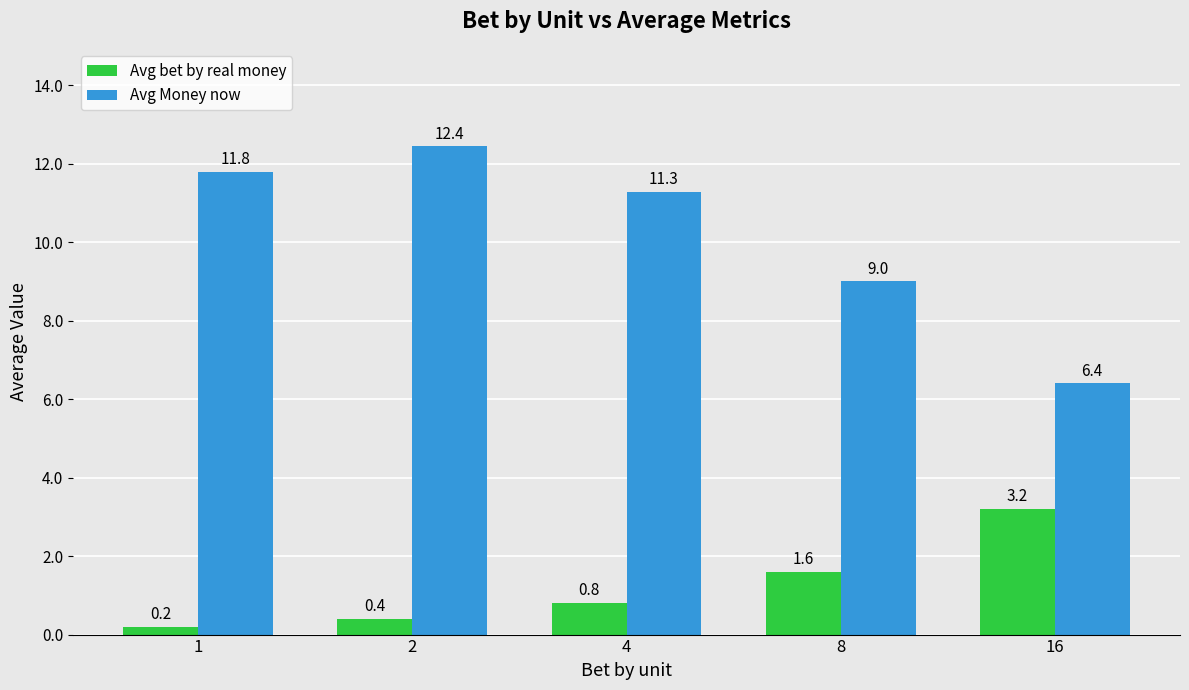

Which series has the largest range (max minus min)?

Avg Money now